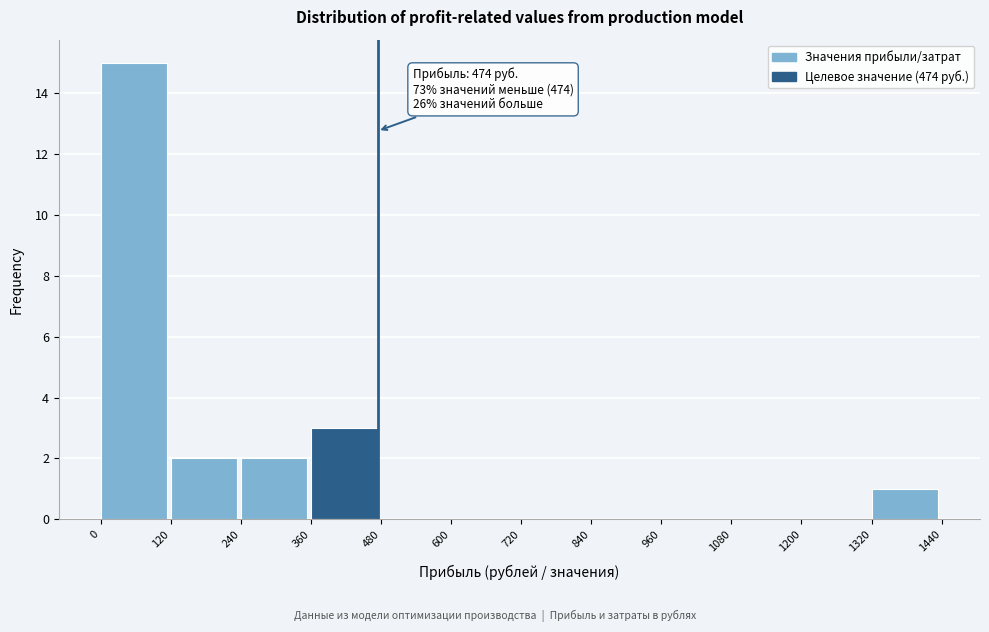

Which range on the x-axis has the tallest bar?

0 to 120